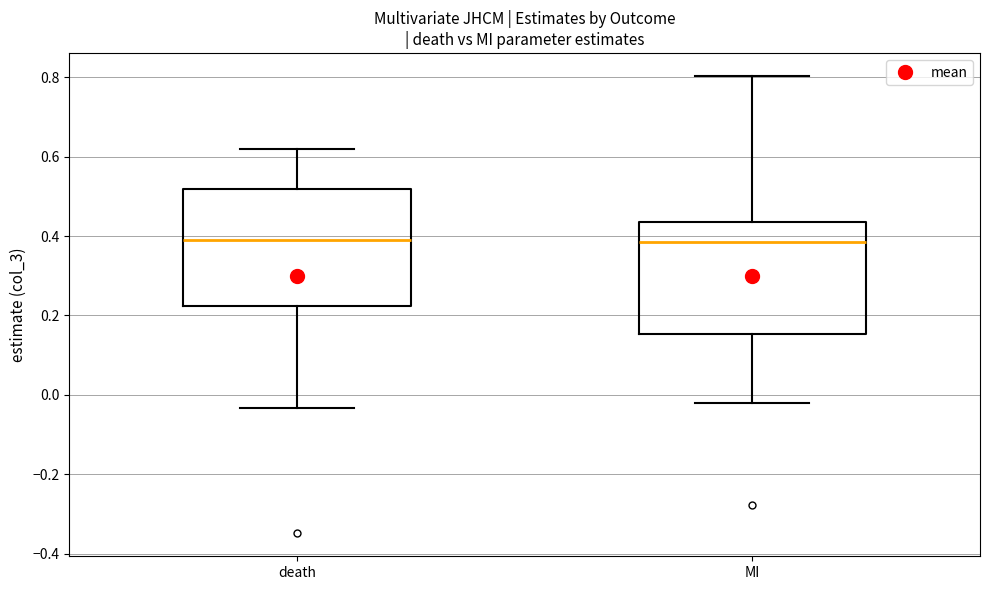

Where does the median line of the box for MI sit on the y-axis? The values are not printed on the chart, so give them approximately, as read against the axis.

0.38